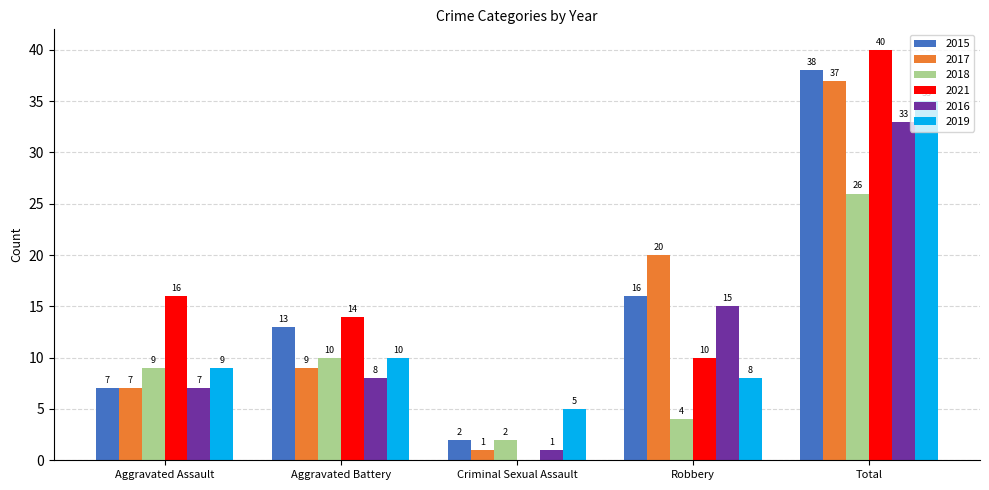

Count the number of data series in this chart.

6